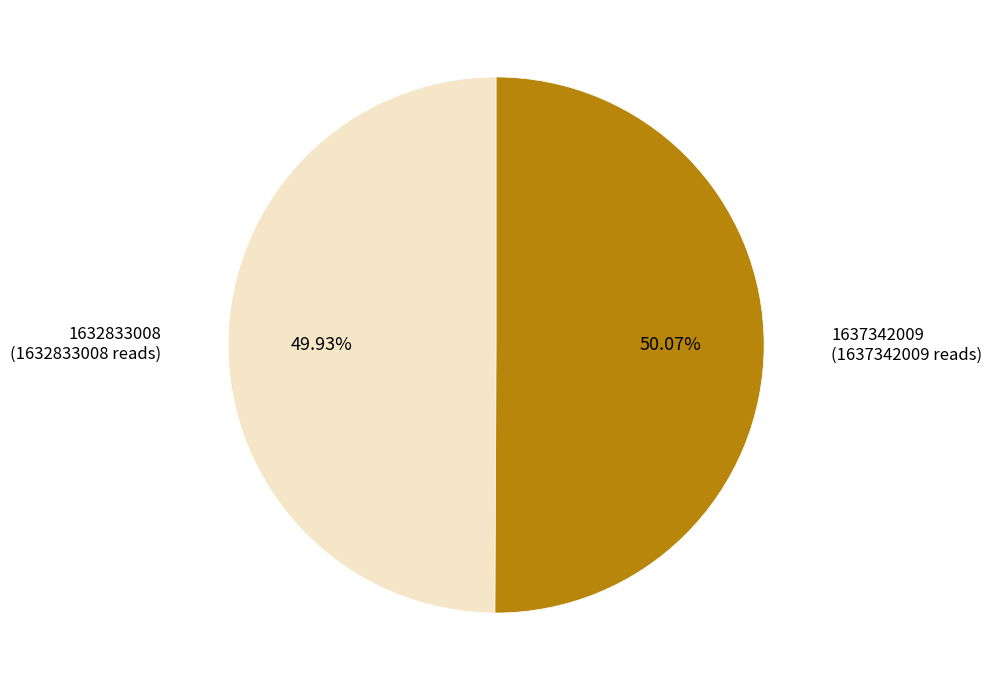

Is there any slice that represents more than half of the pie?

Yes